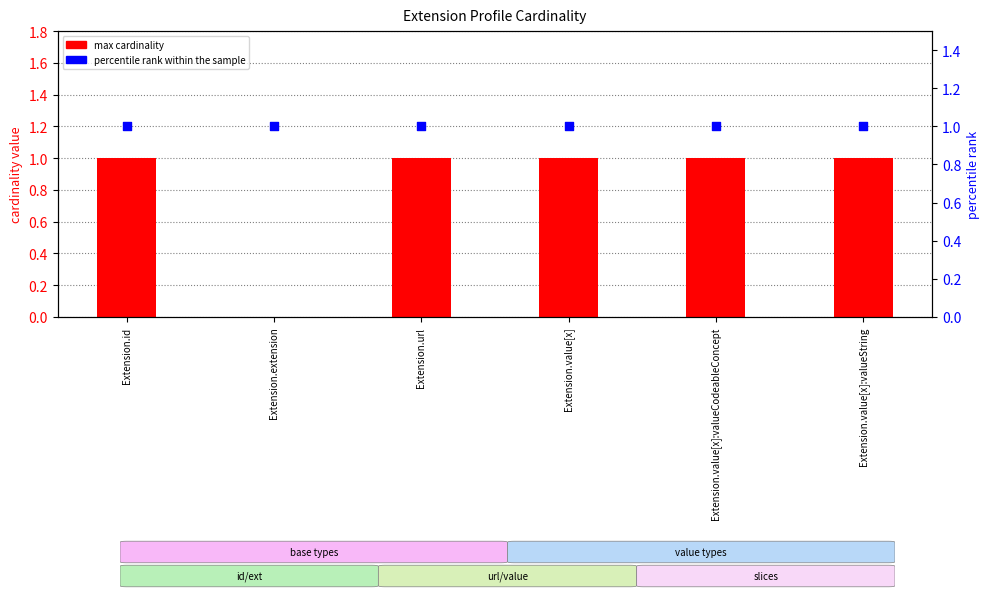

Which series has the largest total across all categories?

percentile rank within the sample